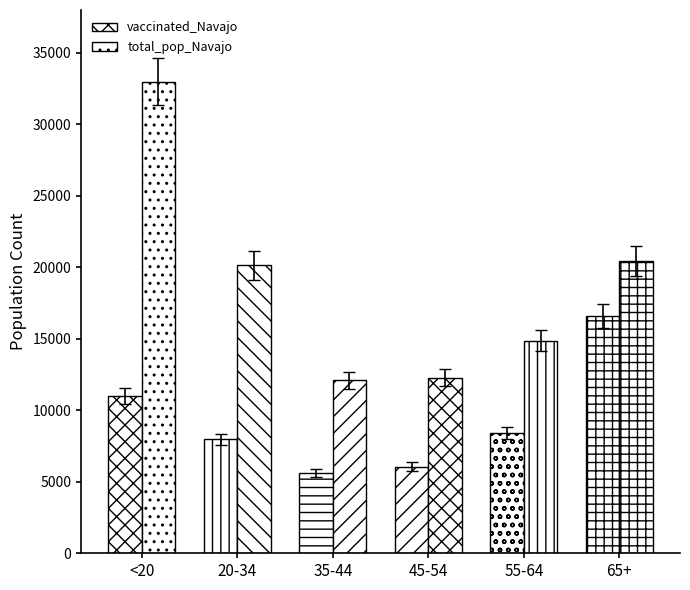

At 35-44, list the series in order from largest to smallest.

total_pop_Navajo, vaccinated_Navajo